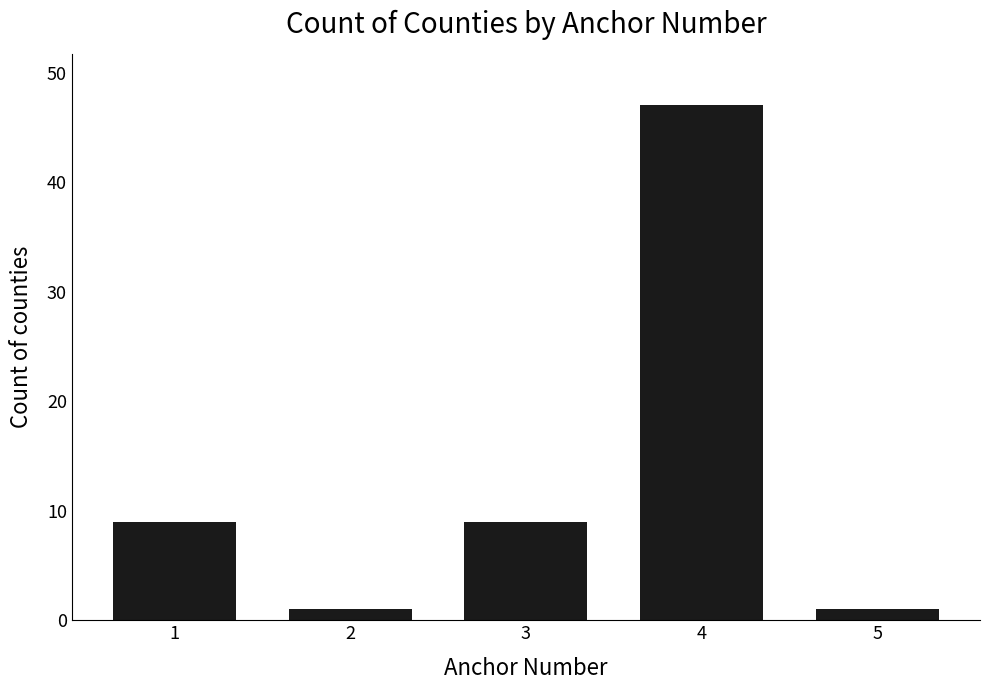

What is the maximum value shown in the chart?

47